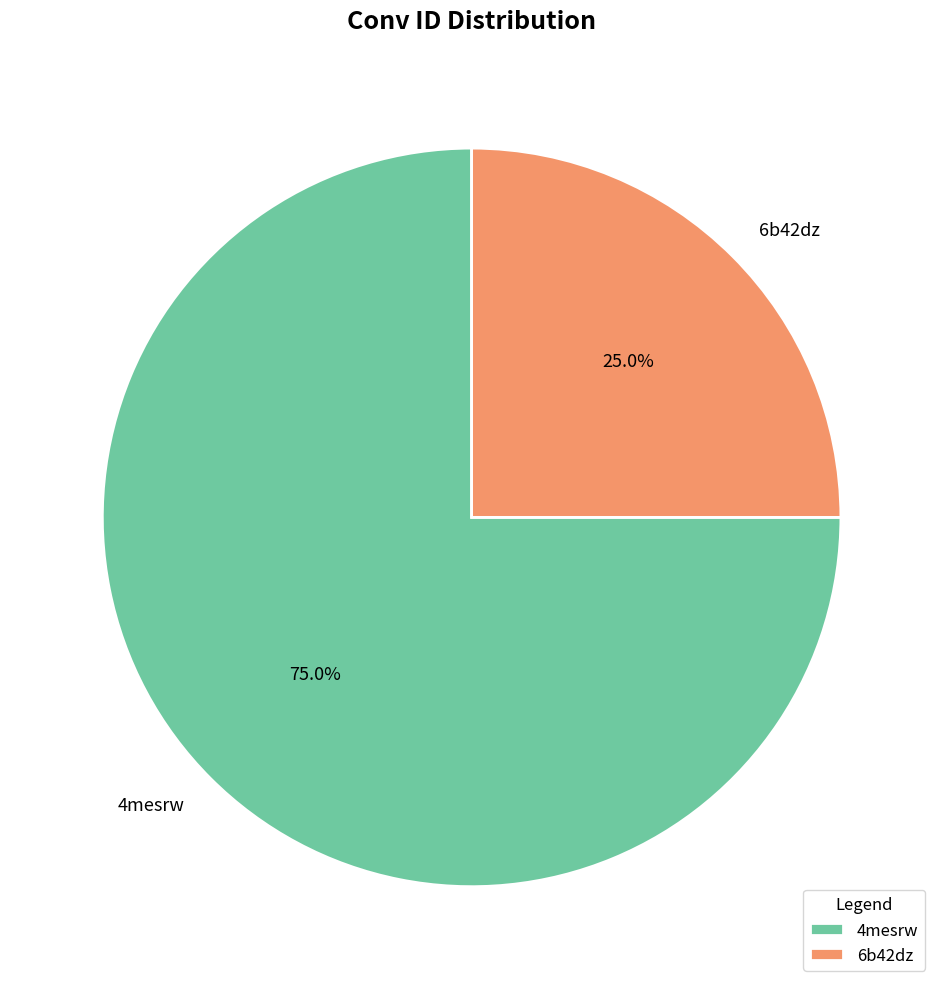

Rank the categories by value from highest to lowest.

4mesrw, 6b42dz